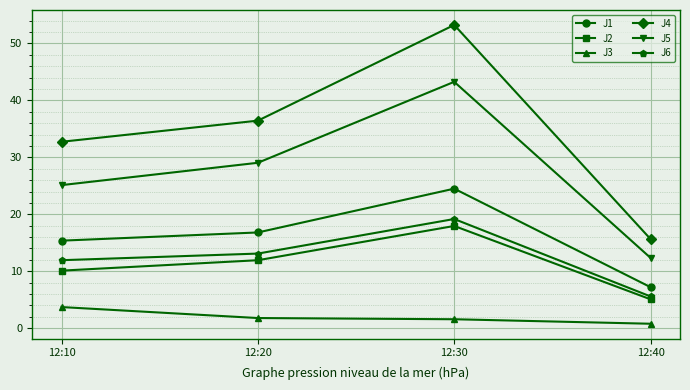

How many data points in J2 are less than 11?

2